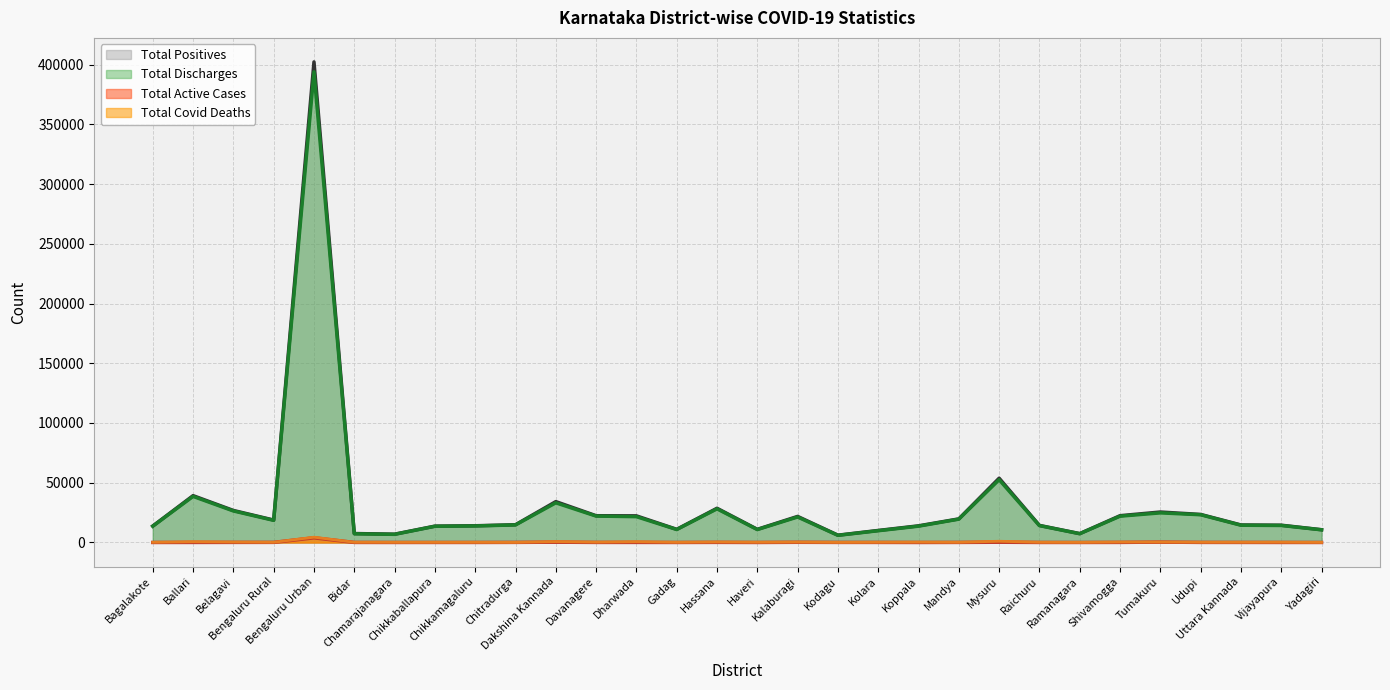

True or false: Total_Positives has more than 1 interior local peaks.

True